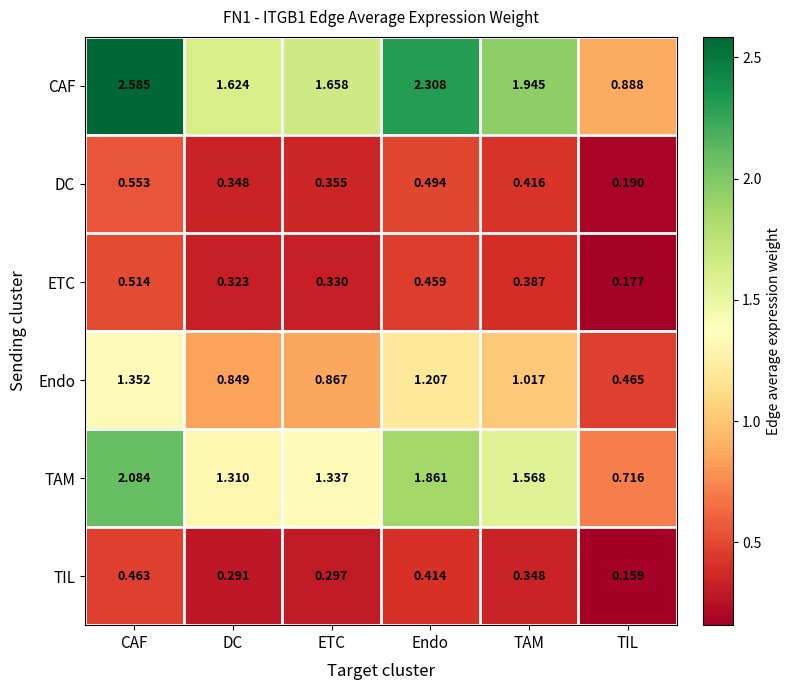

Which category has the highest value across all series?

CAF